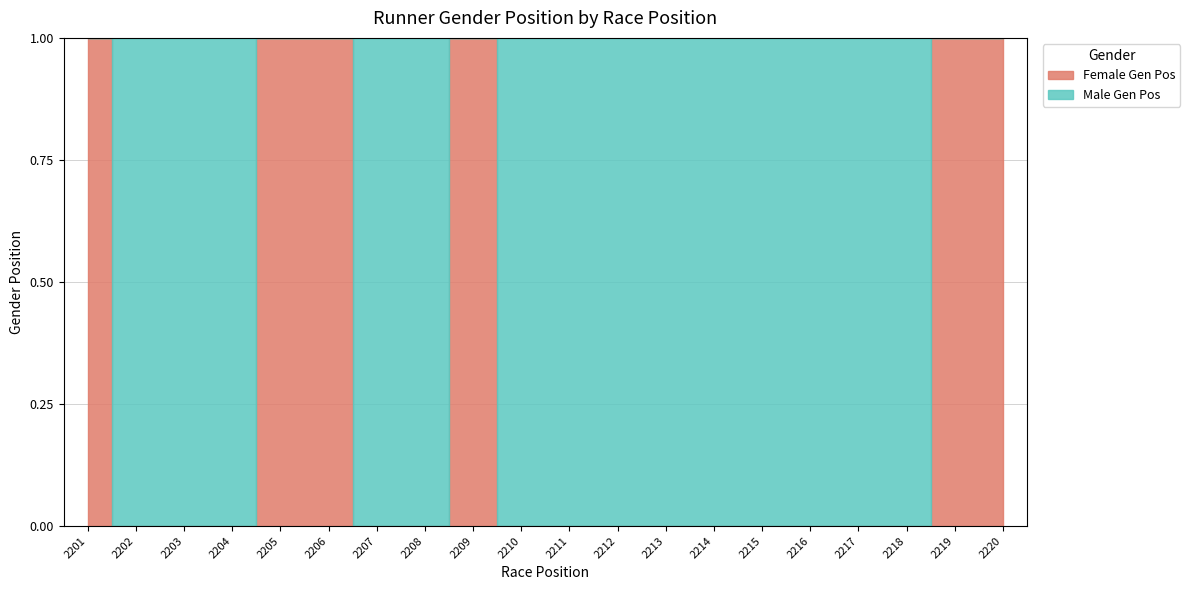

Reading right to left, what are all the values shown in this chart?

Female Gen Pos: 465	464	0	0	0	0	0	0	0	0	0	463	0	0	462	461	0	0	0	460
Male Gen Pos: 0	0	1699	1698	1697	1696	1695	1694	1693	1692	1691	0	1690	1689	0	0	1688	1687	1686	0